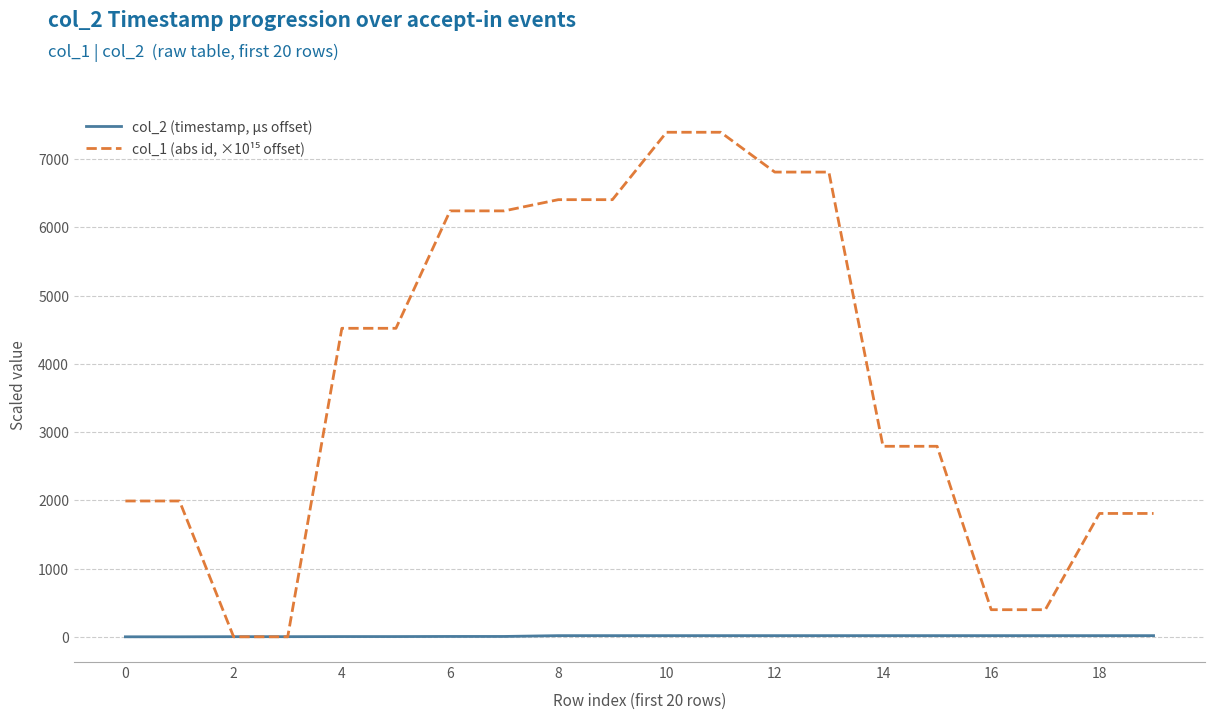

Does the chart have visible grid lines?

Yes